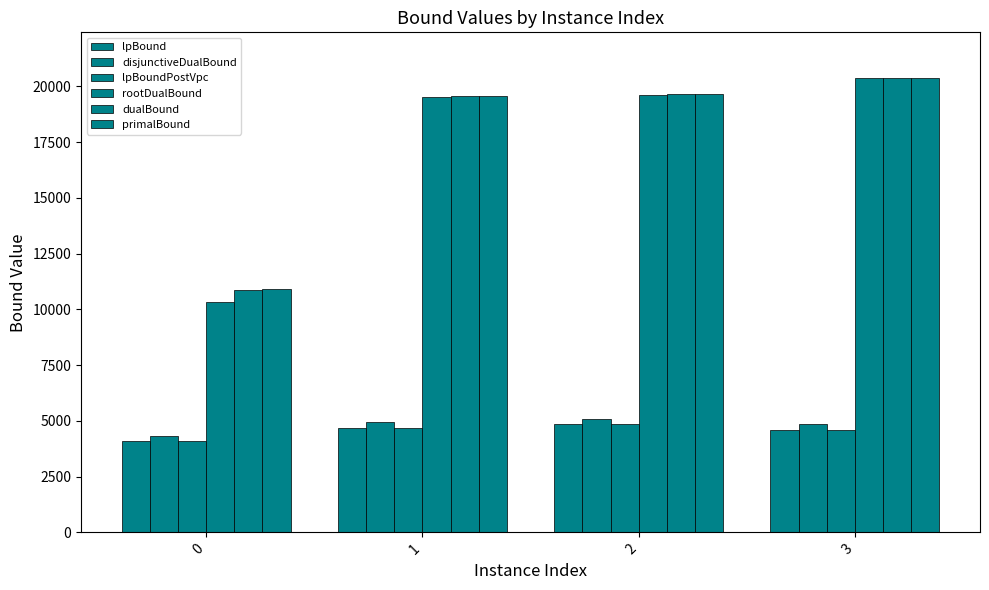

How many distinct data groups are displayed?

6